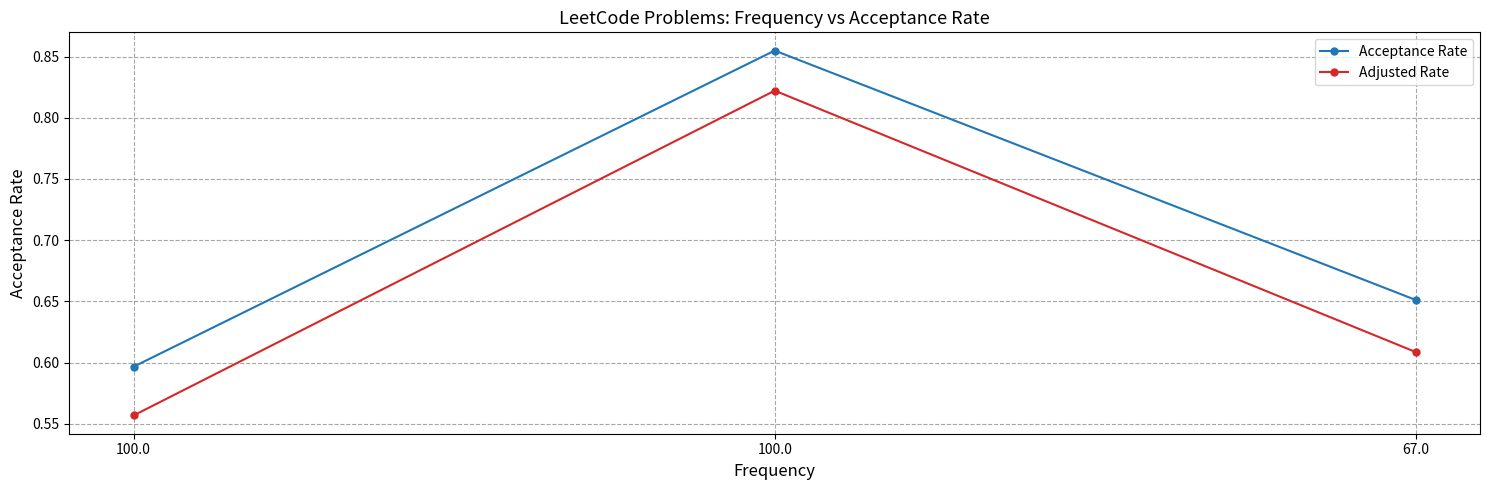

How many categories are shown in the chart?

3